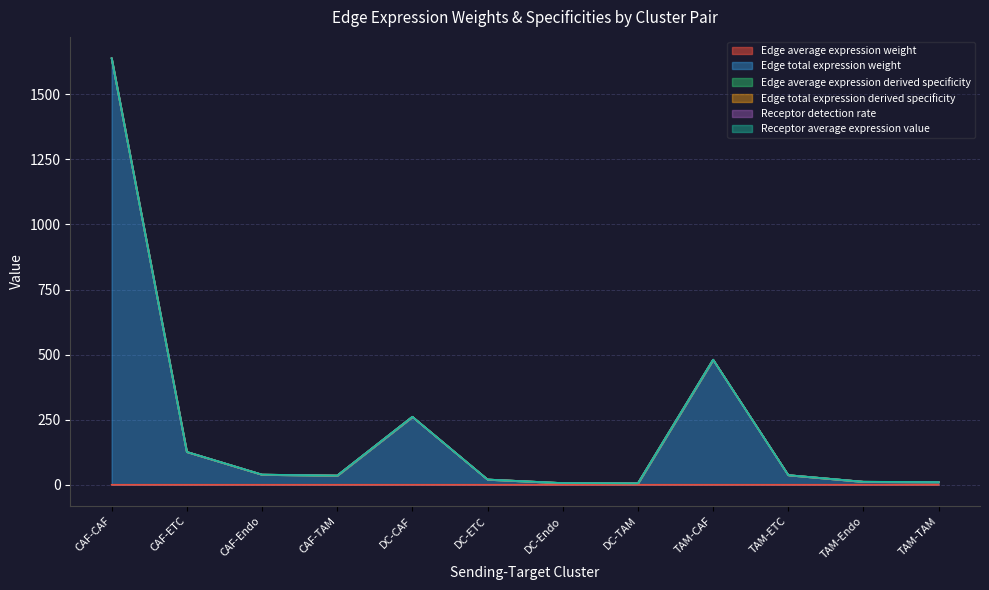

At which category is the sum across all series the highest?

CAF-CAF